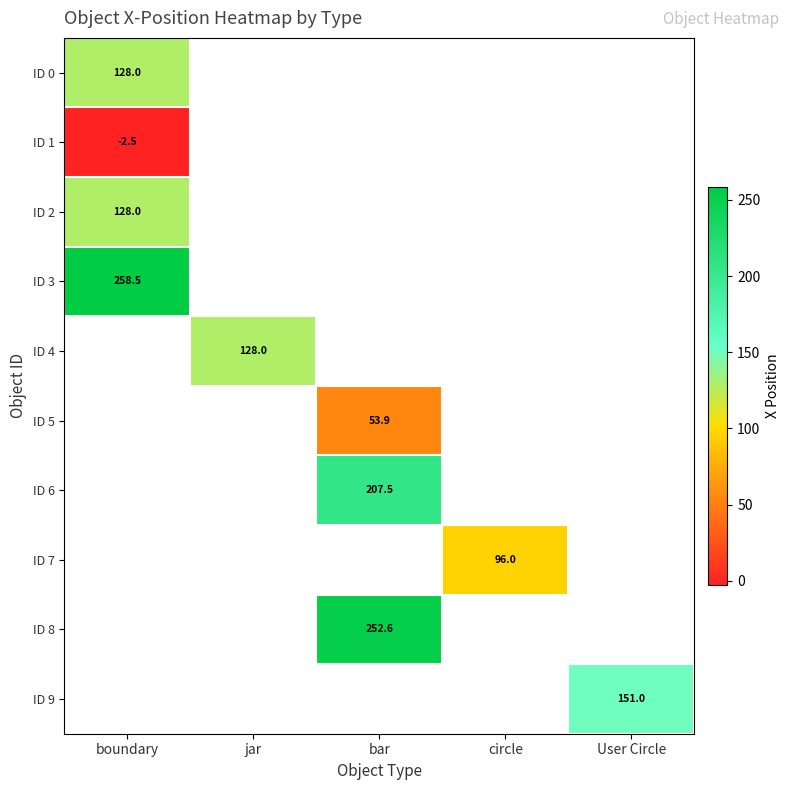

Count the number of categories in the chart.

5